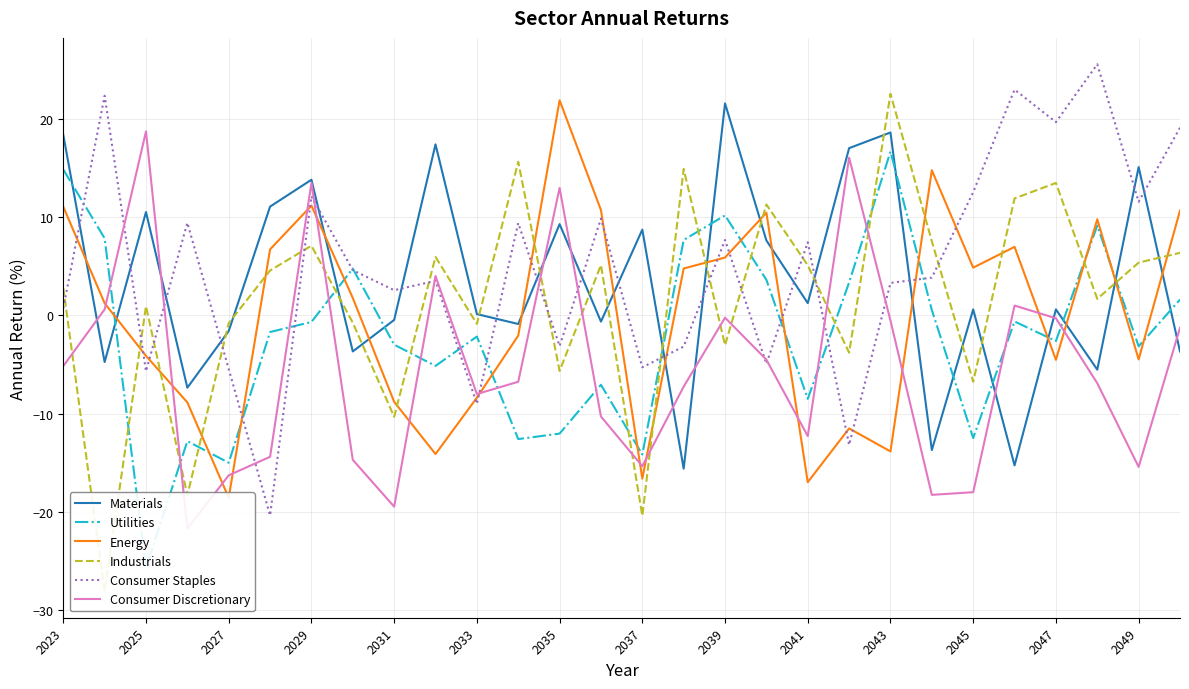

What is the approximate value of Materials at 2033?

0.1